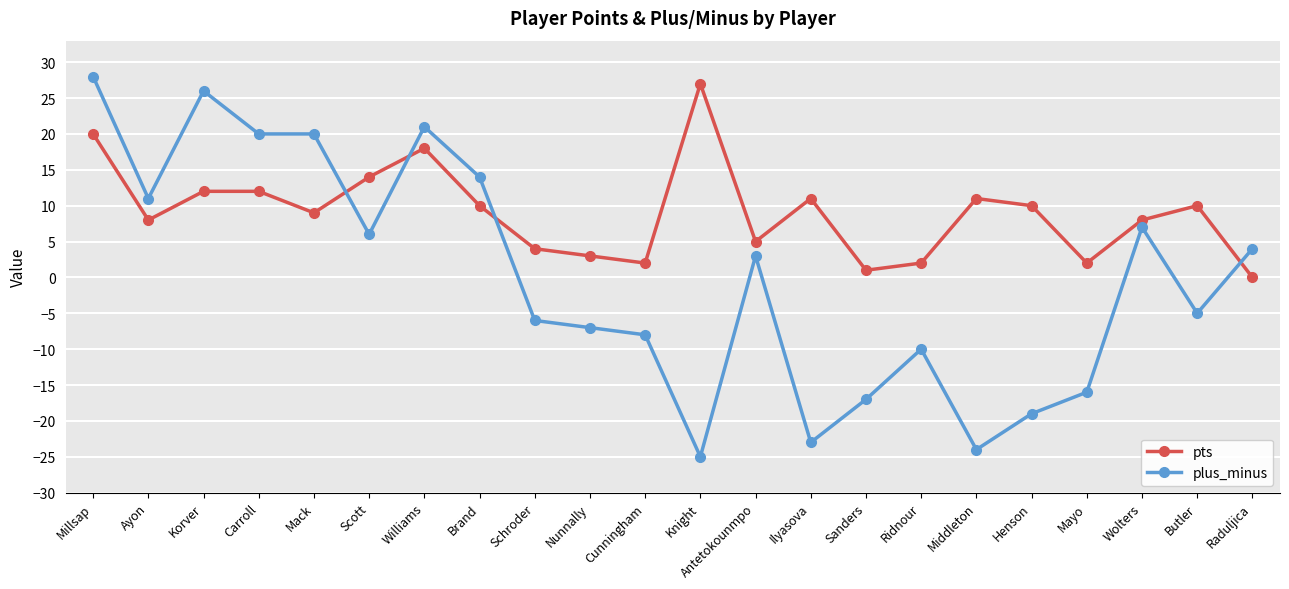

List the series in order of their peak value, lowest first.

pts, plus_minus